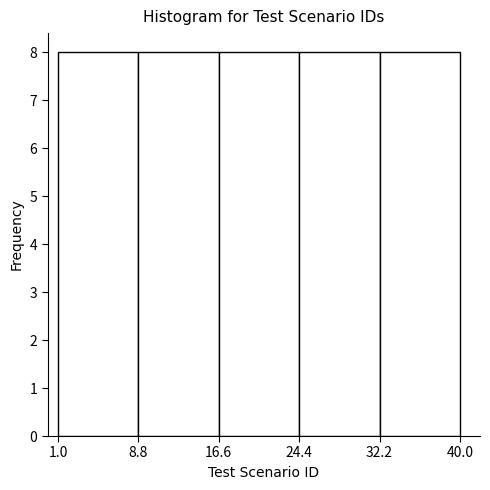

Reading left to right, list every bar in this chart as the range it spans on the x-axis followed by its height. The values are not printed on the chart, so give them approximately, as read against the axis.

1.0 to 8.8: 8
8.8 to 16.6: 8
16.6 to 24.4: 8
24.4 to 32.2: 8
32.2 to 40.0: 8